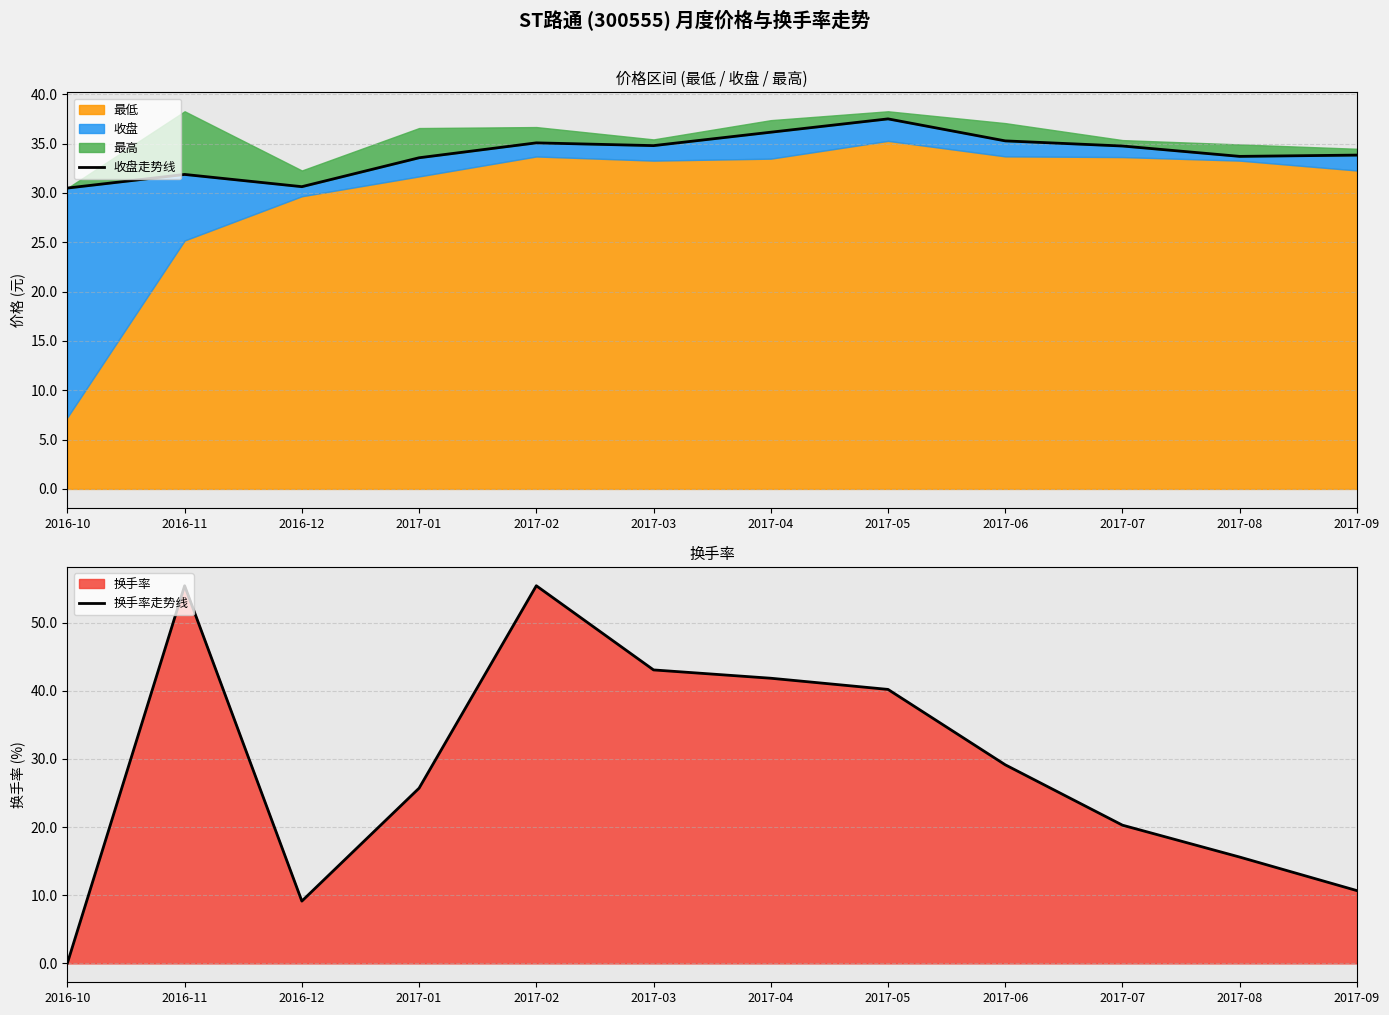

The 换手率走势线 series shows 15.0 at 2016-12. True or false?

False